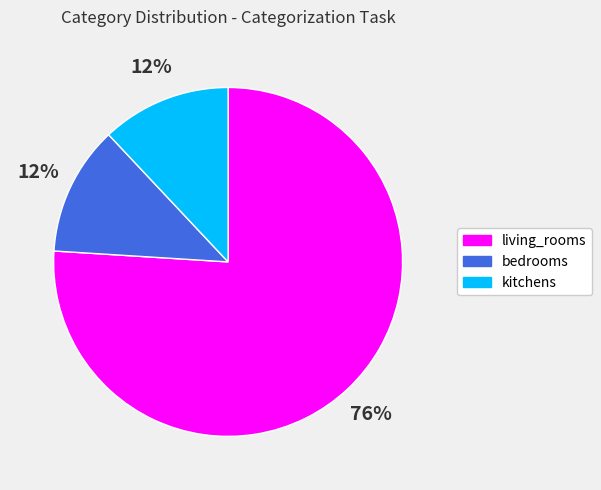

What percentage is the living_rooms slice, to the nearest percent?

76%